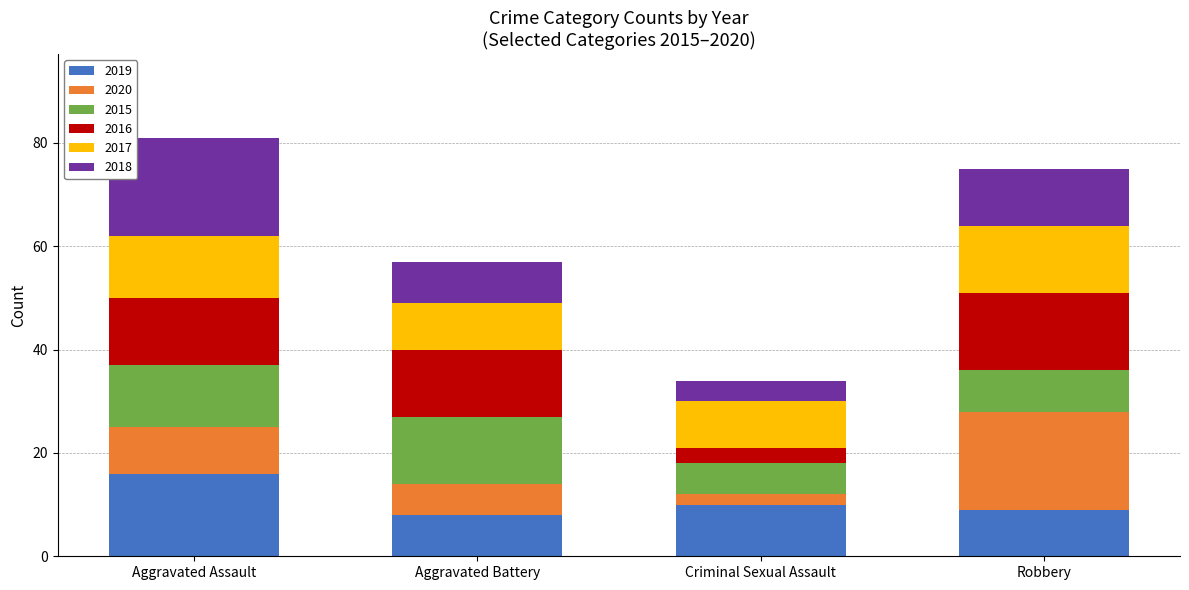

What is the total value across all series at Aggravated Assault?

81